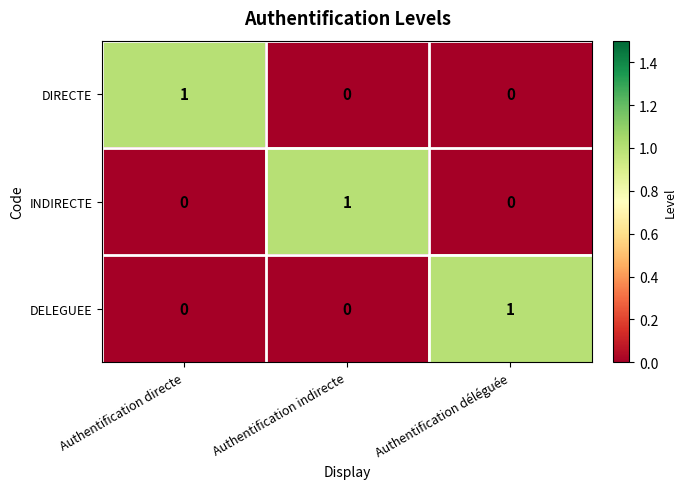

Count the INDIRECTE values in the range 0 to 1.

3